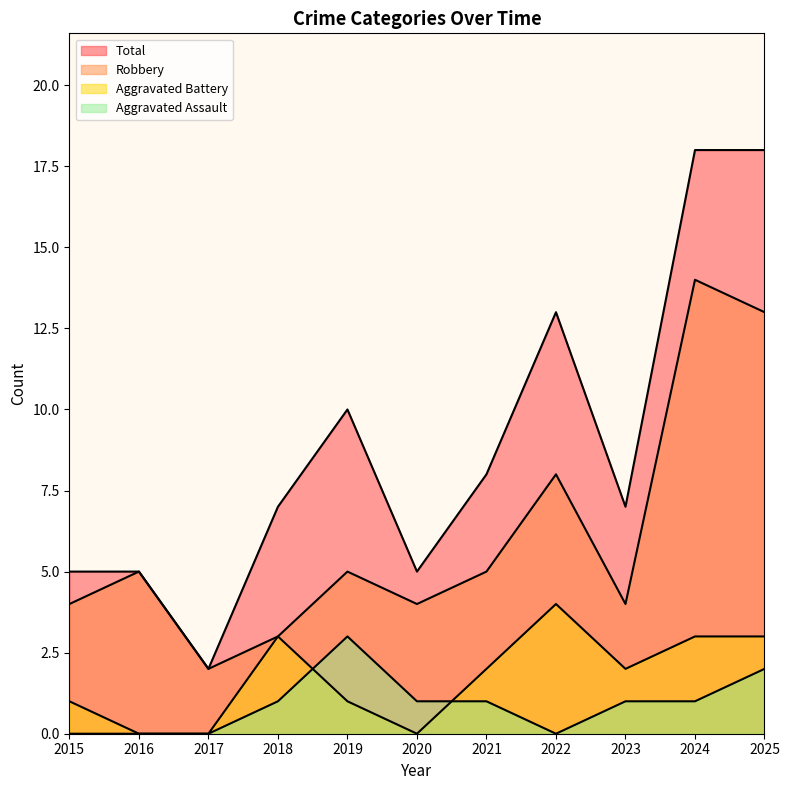

Count the number of data series in this chart.

4